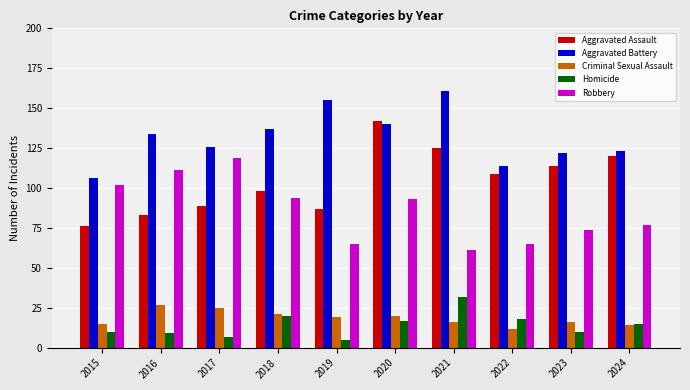

What is the maximum value for Aggravated Battery?

161